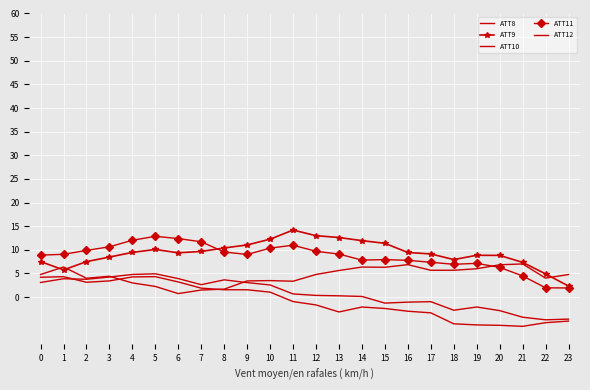

Reading left to right, what are all the values shown in this chart?

ATT8: 4.8	6.4	4.0	4.4	3.0	2.2	0.7	1.5	1.7	3.4	3.5	3.3	4.8	5.6	6.3	6.3	6.9	5.7	5.7	6.0	6.8	7.0	4.0	4.8
ATT9: 7.5	5.7	7.5	8.5	9.4	10.1	9.4	9.6	10.4	11.0	12.3	14.2	13.0	12.6	11.9	11.4	9.4	9.1	7.9	8.8	8.8	7.3	4.9	2.3
ATT10: 3.1	3.9	3.8	4.2	4.8	4.9	3.9	2.6	3.6	3.1	2.6	0.7	0.4	0.3	0.1	-1.3	-1.1	-1.0	-2.8	-2.1	-2.9	-4.3	-4.8	-4.7
ATT11: 8.9	9.0	9.9	10.6	12.0	12.8	12.4	11.7	9.5	9.0	10.4	11.0	9.7	9.1	7.8	7.9	7.8	7.4	6.9	7.1	6.3	4.5	2.0	1.9
ATT12: 4.2	4.3	3.1	3.4	4.3	4.3	3.2	1.9	1.5	1.5	1.0	-1.0	-1.7	-3.2	-2.1	-2.4	-3.0	-3.3	-5.7	-5.9	-6.0	-6.2	-5.4	-5.1